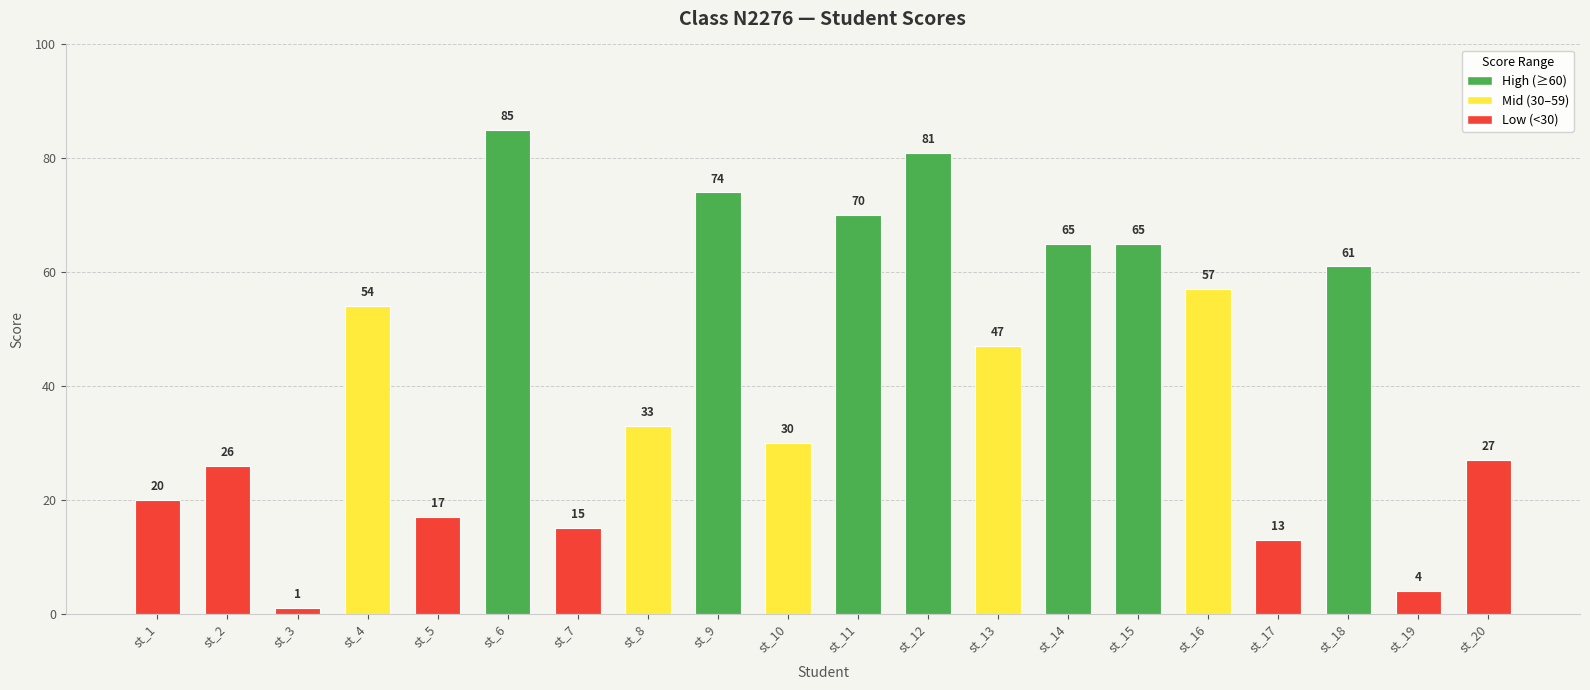

What is the sum of the values at st_6 and st_3?

86